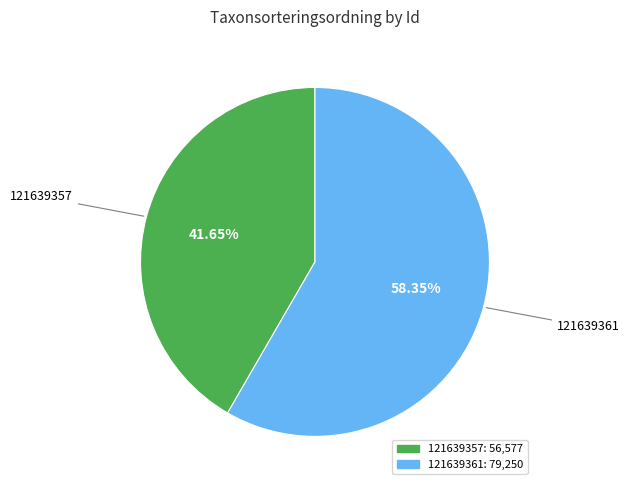

Is it true that 121639357 is 42% of the pie?

True